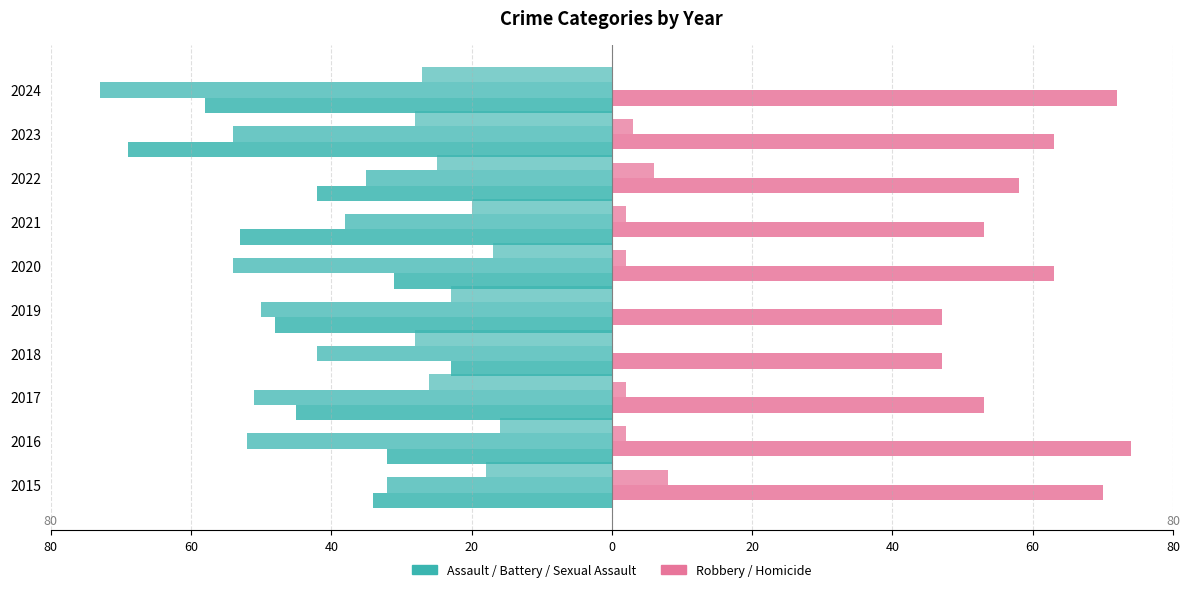

Are the bars grouped side by side (vs. stacked)?

Yes